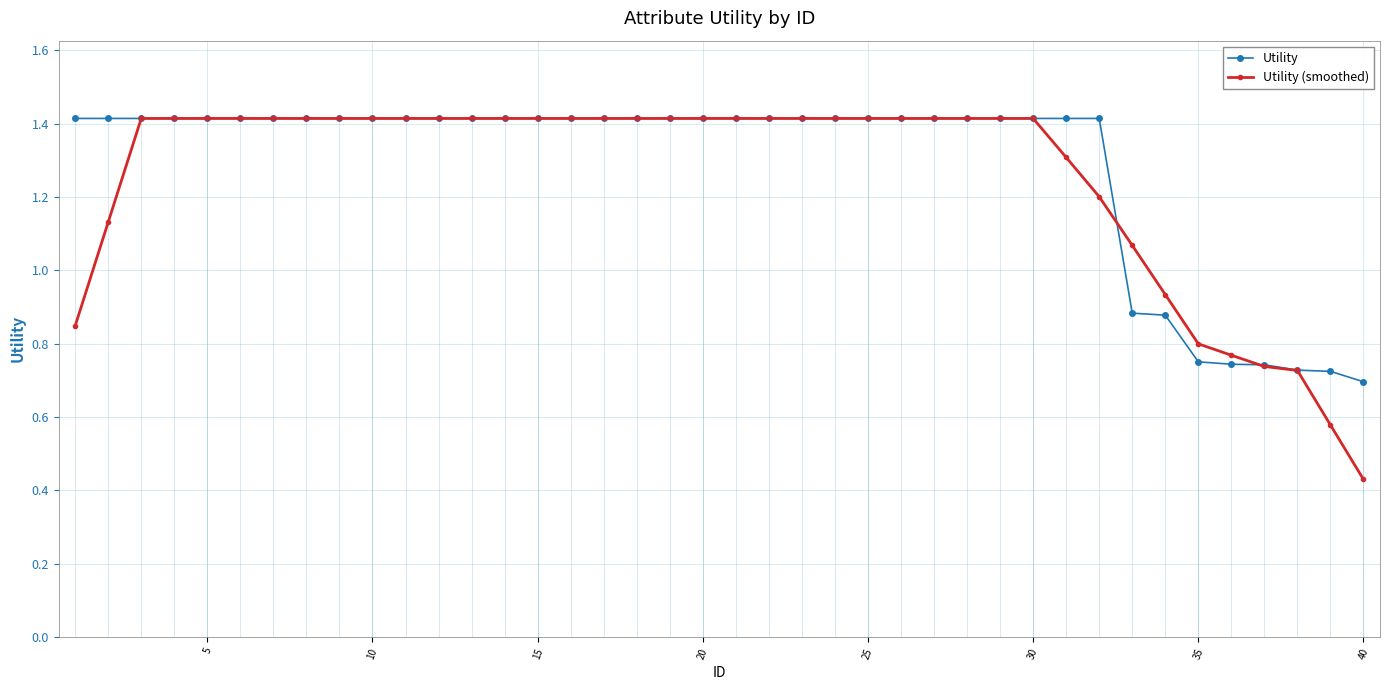

What is the value of the Utility point at the 10th from the left?

1.4